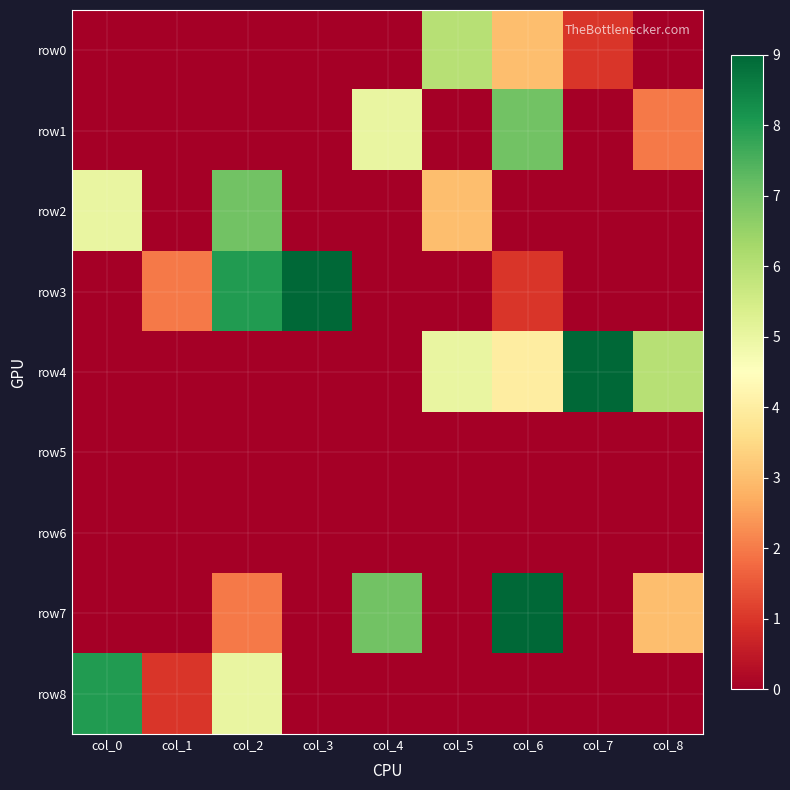

Reading left to right, list all the values displayed in this chart.

row0: col_0=0	col_1=0	col_2=0	col_3=0	col_4=0	col_5=6	col_6=3	col_7=1	col_8=0
row1: col_0=0	col_1=0	col_2=0	col_3=0	col_4=5	col_5=0	col_6=7	col_7=0	col_8=2
row2: col_0=5	col_1=0	col_2=7	col_3=0	col_4=0	col_5=3	col_6=0	col_7=0	col_8=0
row3: col_0=0	col_1=2	col_2=8	col_3=9	col_4=0	col_5=0	col_6=1	col_7=0	col_8=0
row4: col_0=0	col_1=0	col_2=0	col_3=0	col_4=0	col_5=5	col_6=4	col_7=9	col_8=6
row5: col_0=0	col_1=0	col_2=0	col_3=0	col_4=0	col_5=0	col_6=0	col_7=0	col_8=0
row6: col_0=0	col_1=0	col_2=0	col_3=0	col_4=0	col_5=0	col_6=0	col_7=0	col_8=0
row7: col_0=0	col_1=0	col_2=2	col_3=0	col_4=7	col_5=0	col_6=9	col_7=0	col_8=3
row8: col_0=8	col_1=1	col_2=5	col_3=0	col_4=0	col_5=0	col_6=0	col_7=0	col_8=0